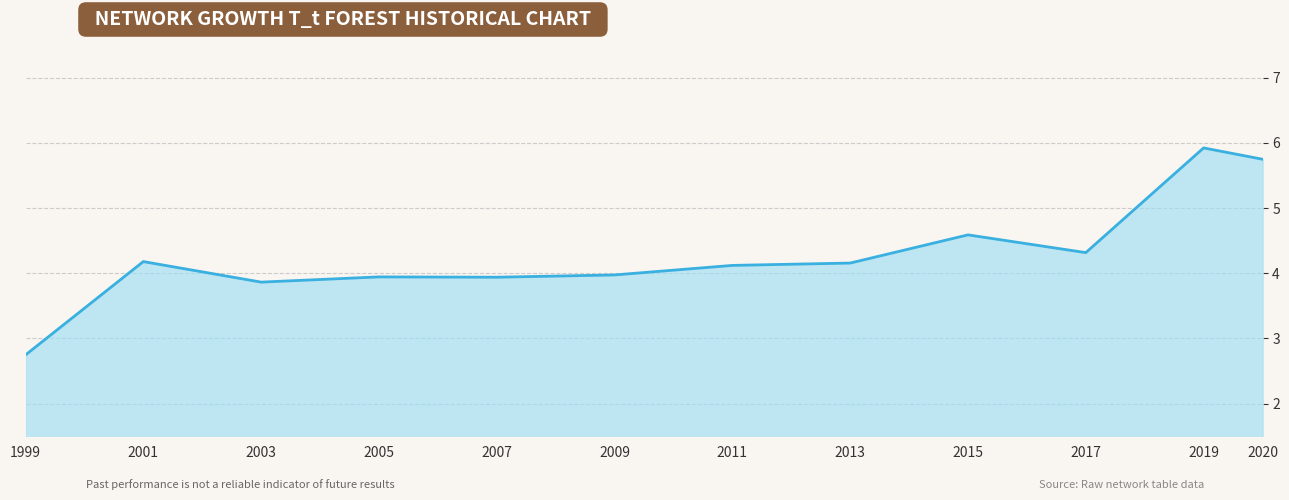

What is the ratio of the value at 2001 to the value at 2019?

0.7